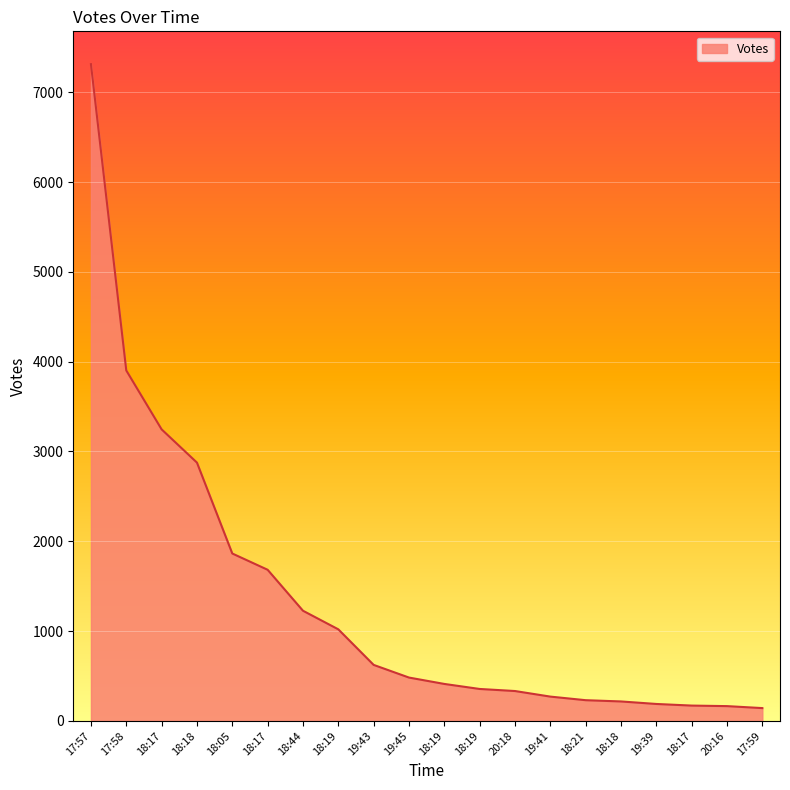

How many lines are shown in the chart?

1